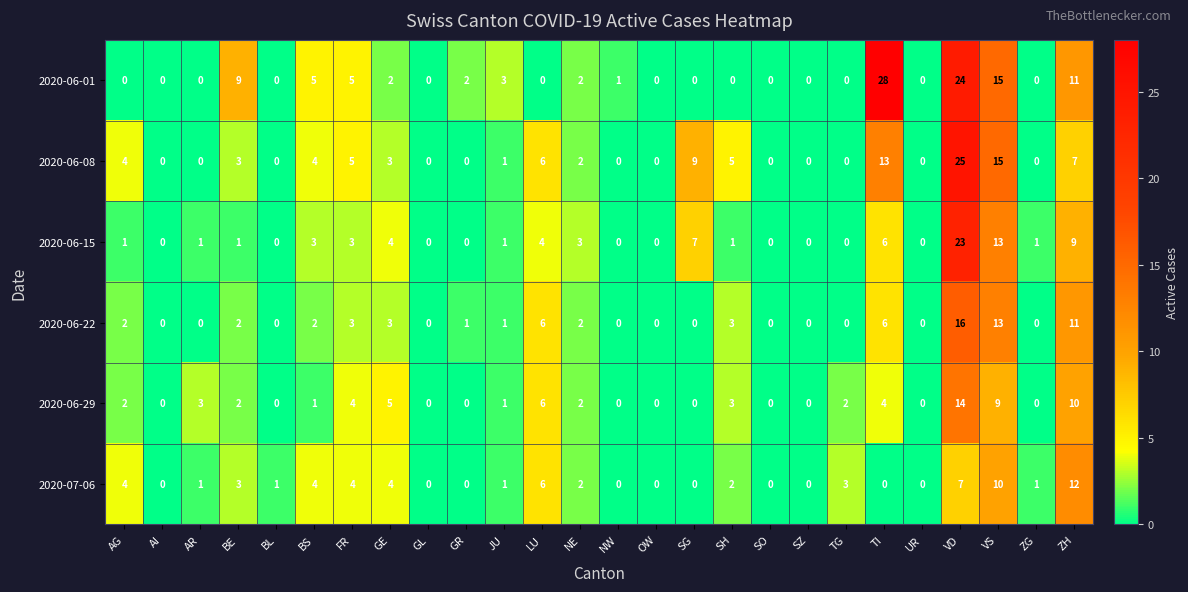

What is the difference between the second highest and second lowest values in the 2020-06-15 series?

13